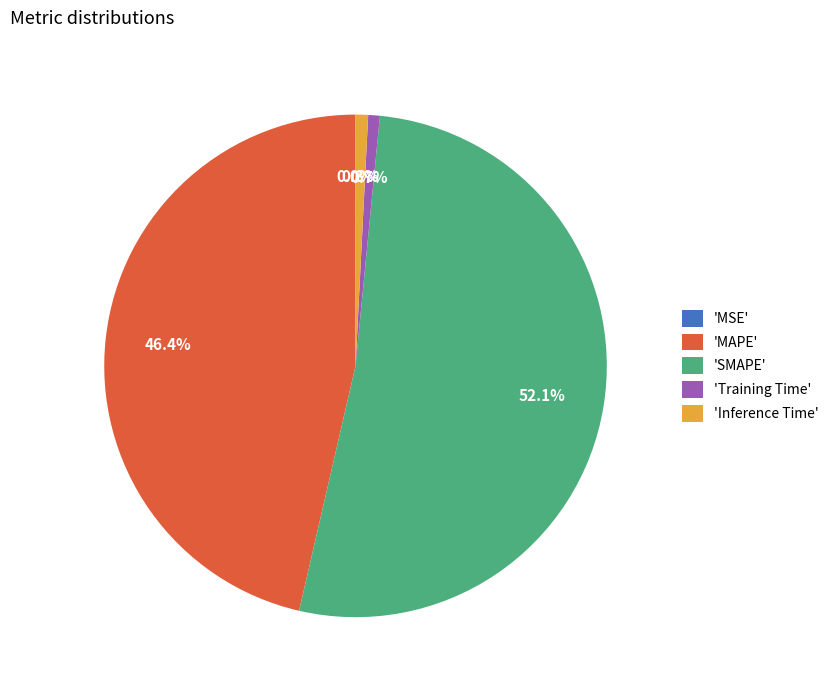

Which category has the biggest portion of the pie?

'SMAPE'